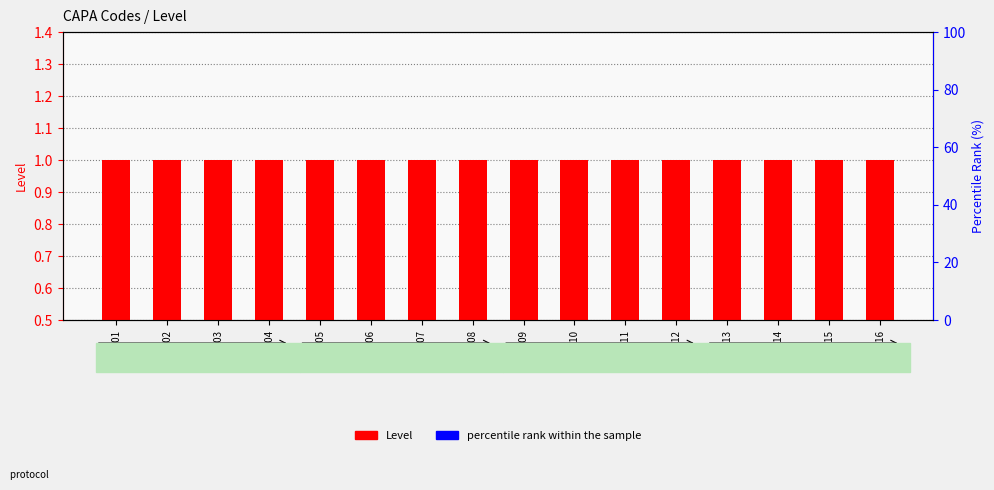

Which series has the widest spread of values?

Level